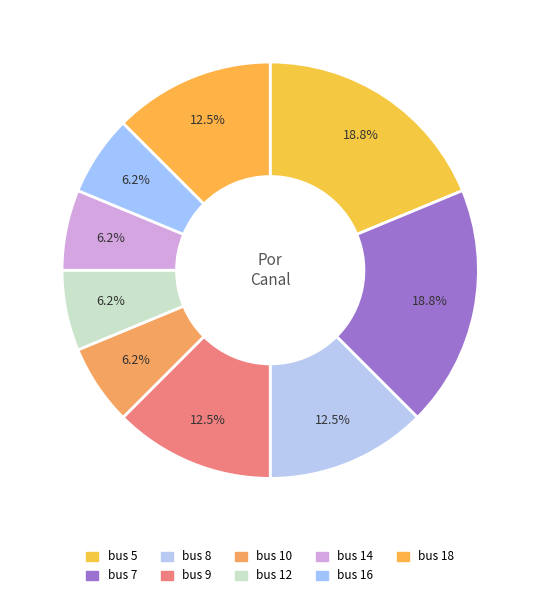

To the nearest percent, what portion does bus 10 represent?

6%